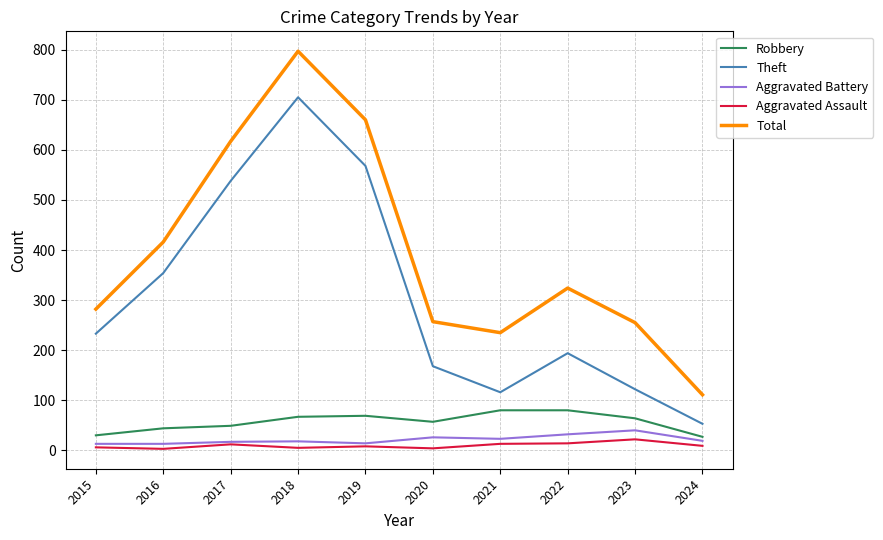

What is the total value across all series at 2024?

219